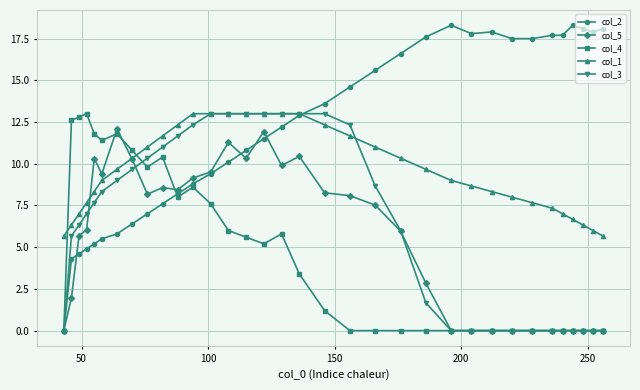

What is the maximum value for col_5?

12.1